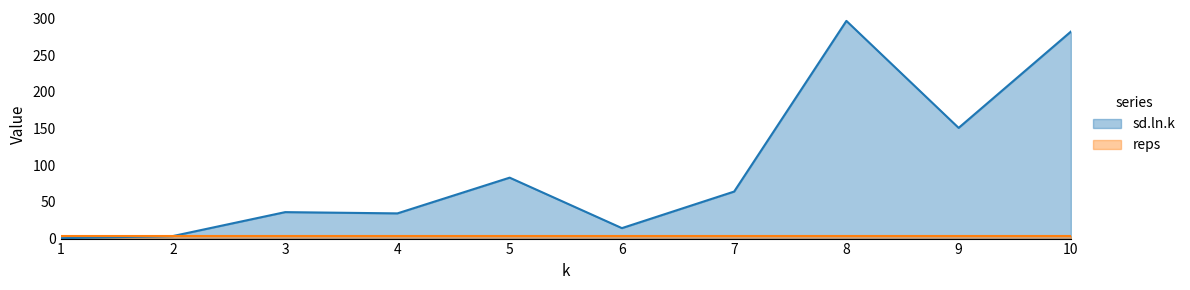

What is the value of the 6th point from the left?

14.3